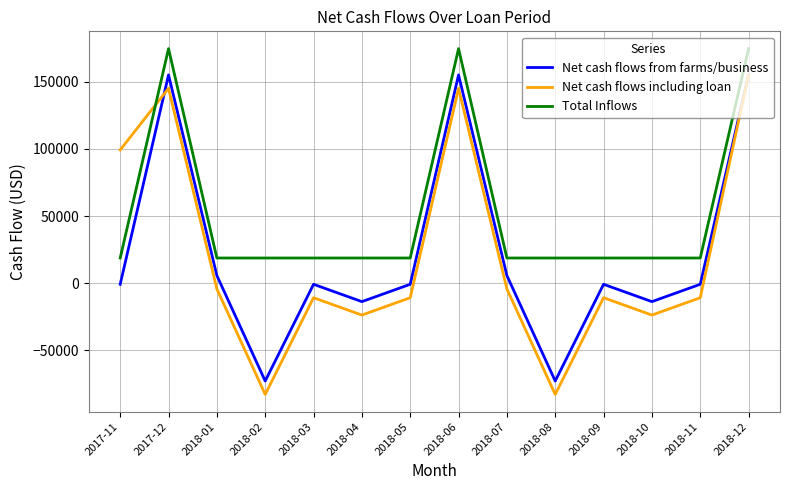

True or false: Net cash flows from farms/business and Total Inflows cross at least once.

False